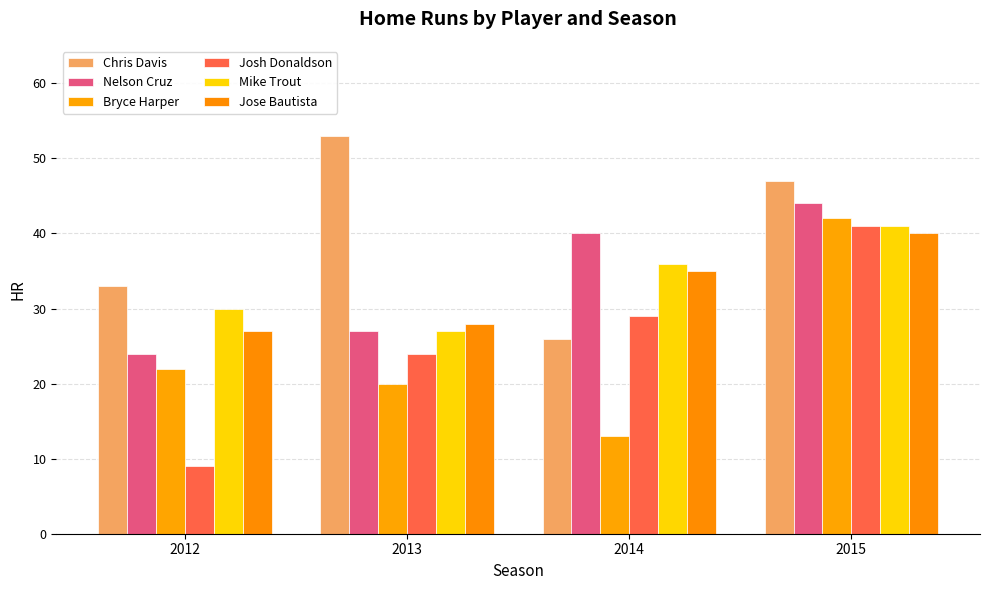

How many values in the Chris Davis series are below 47?

2